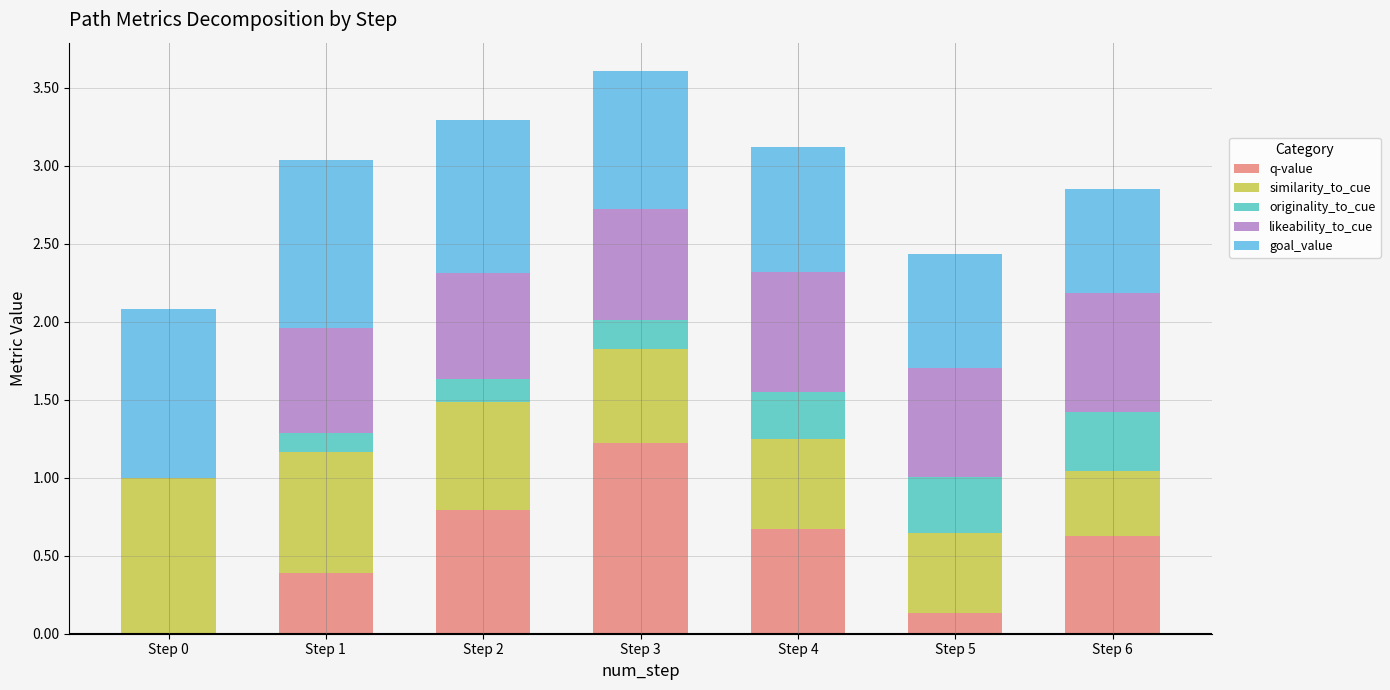

Does the chart contain stacked bars?

Yes